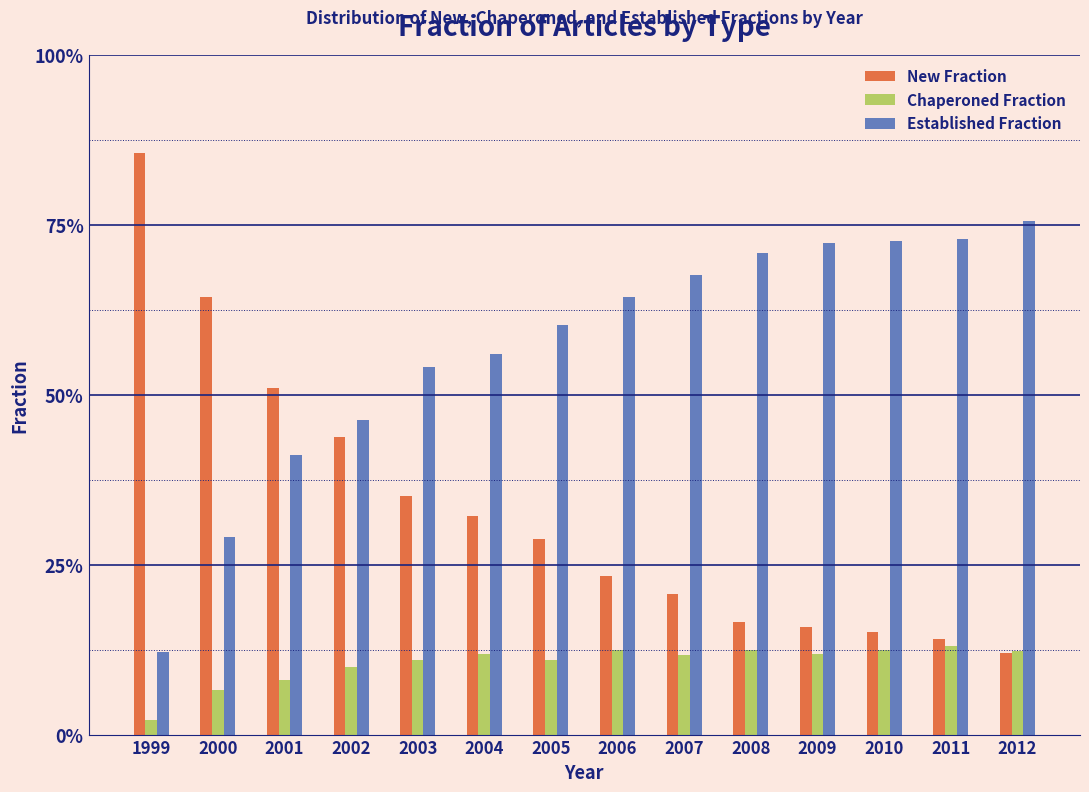

Are the bars grouped side by side (vs. stacked)?

Yes